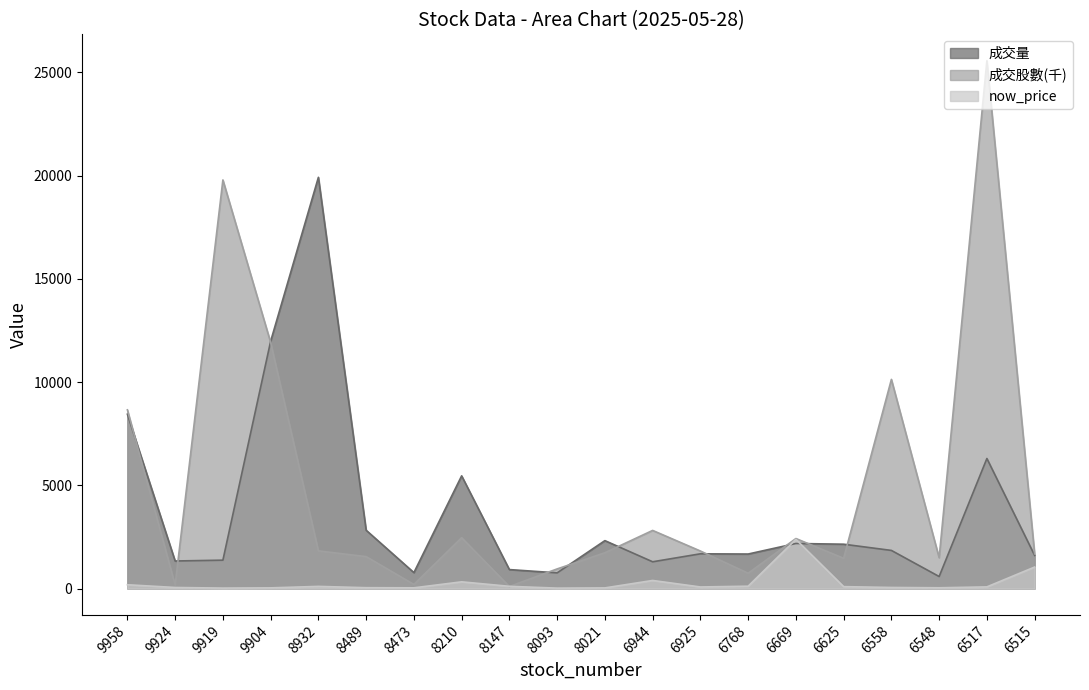

Between 9958 and 6768, which series saw the biggest shift?

成交股數(千)